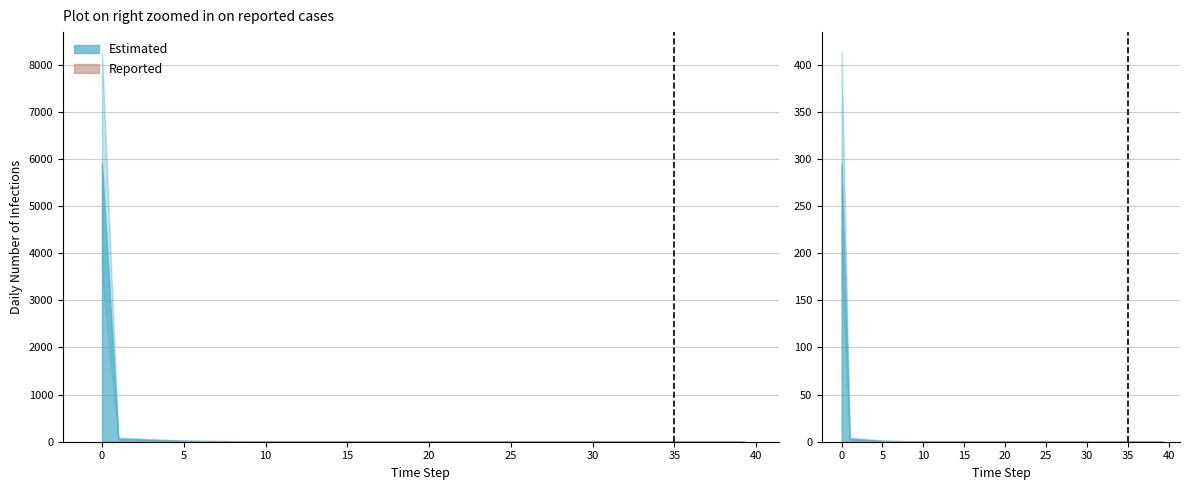

What is the difference between the second highest and minimum values?

0.1